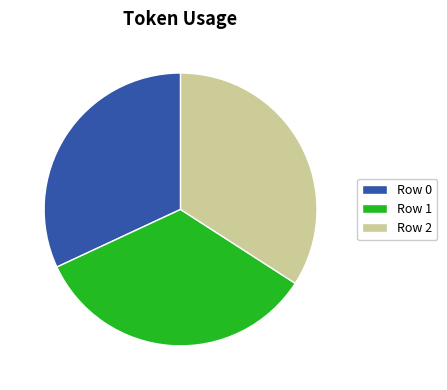

What is the ratio of the value at Row 2 to the value at Row 0?

1.1